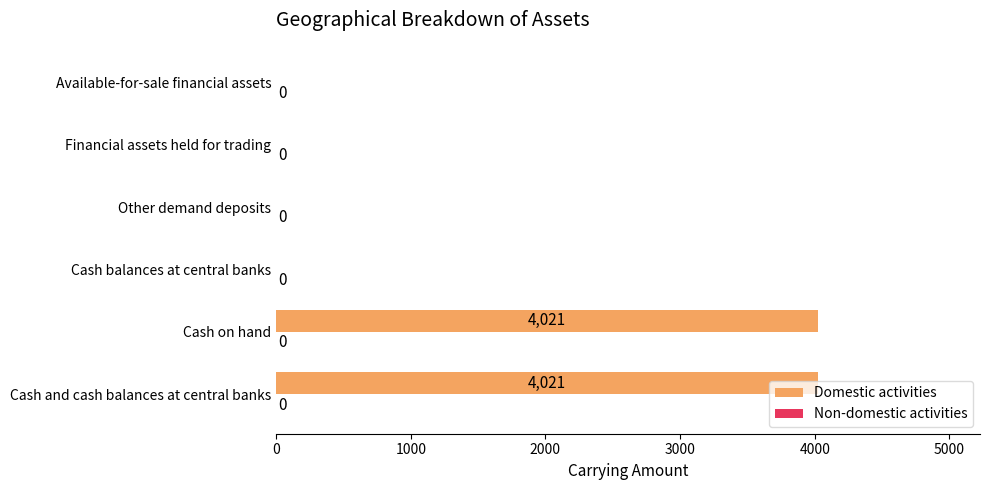

What is the change in value from Cash and cash balances at central banks to Other demand deposits?

-4021